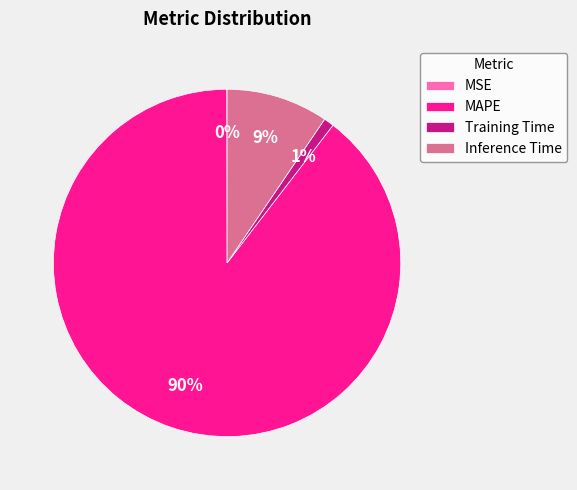

Does MAPE account for over 50% of the chart?

Yes